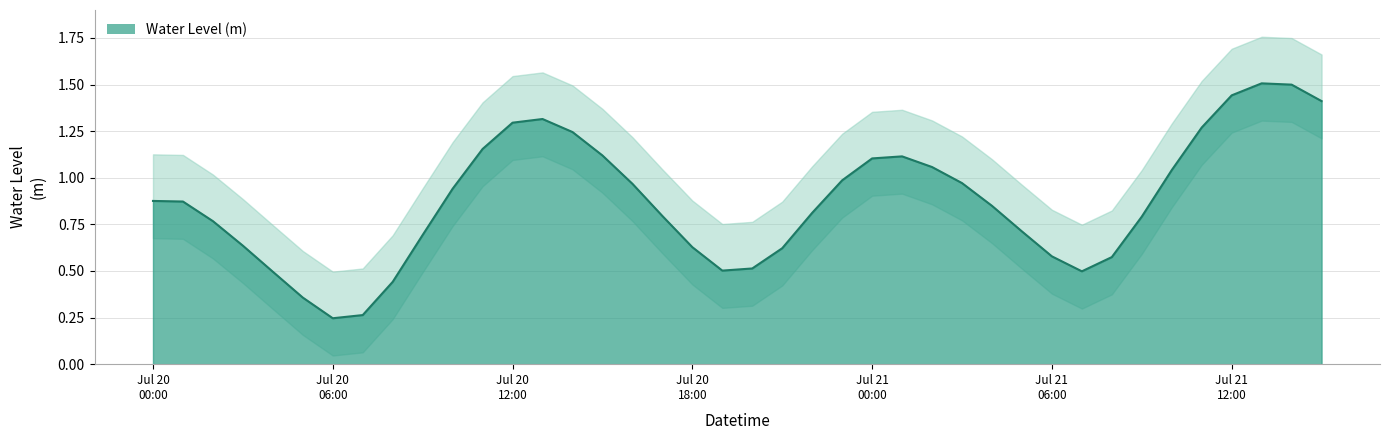

Rank the categories by value from highest to lowest.

2023-07-21 13:00:00, 2023-07-21 14:00:00, 2023-07-21 12:00:00, 2023-07-21 15:00:00, 2023-07-20 13:00:00, 2023-07-20 12:00:00, 2023-07-21 11:00:00, 2023-07-20 14:00:00, 2023-07-20 11:00:00, 2023-07-20 15:00:00, 2023-07-21 01:00:00, 2023-07-21 00:00:00, 2023-07-21 02:00:00, 2023-07-21 10:00:00, 2023-07-20 23:00:00, 2023-07-21 03:00:00, 2023-07-20 16:00:00, 2023-07-20 10:00:00, 2023-07-20 00:00:00, 2023-07-20 01:00:00, 2023-07-21 04:00:00, 2023-07-20 22:00:00, 2023-07-20 17:00:00, 2023-07-21 09:00:00, 2023-07-20 02:00:00, 2023-07-21 05:00:00, 2023-07-20 09:00:00, 2023-07-20 03:00:00, 2023-07-20 18:00:00, 2023-07-20 21:00:00, 2023-07-21 06:00:00, 2023-07-21 08:00:00, 2023-07-20 20:00:00, 2023-07-20 19:00:00, 2023-07-21 07:00:00, 2023-07-20 04:00:00, 2023-07-20 08:00:00, 2023-07-20 05:00:00, 2023-07-20 07:00:00, 2023-07-20 06:00:00